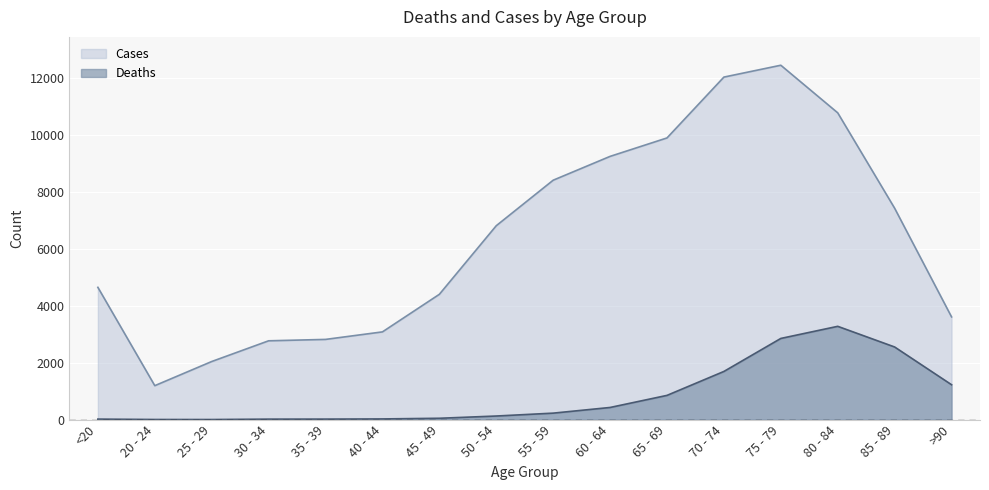

Rank the series by their average value, from highest to lowest.

Cases, Deaths